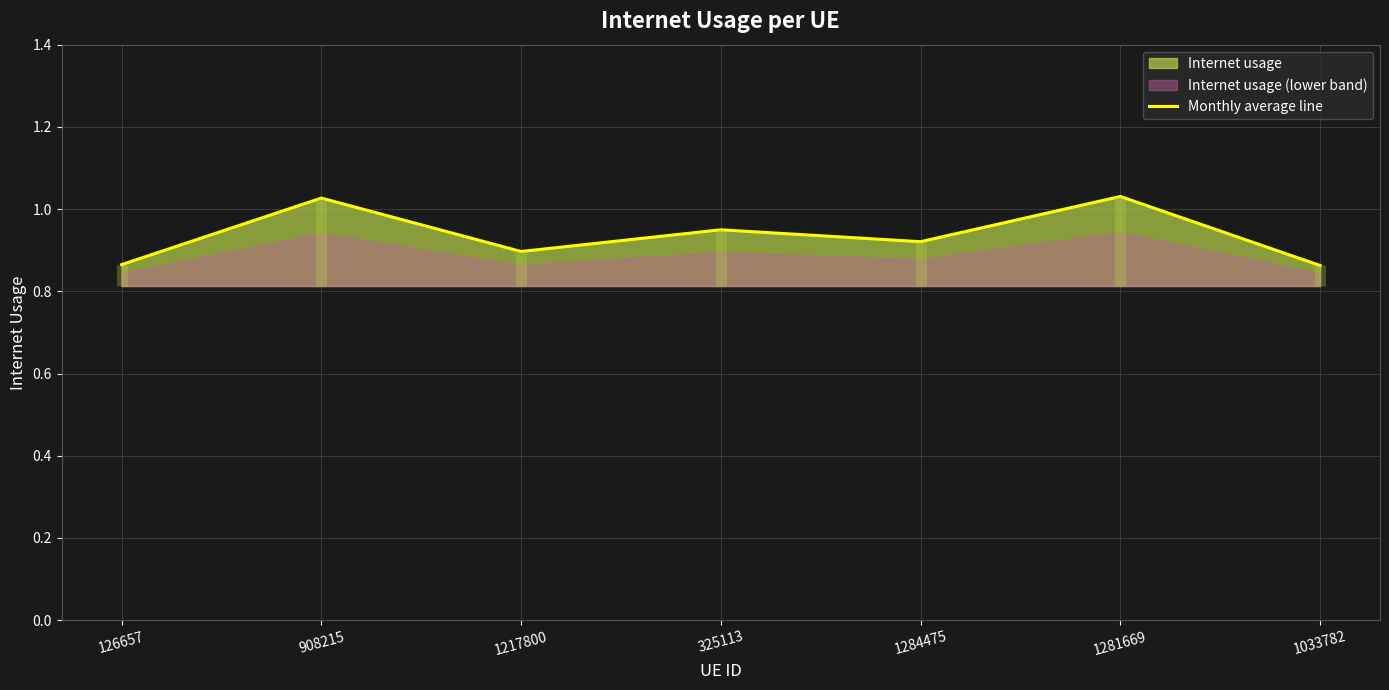

What is the difference between the maximum and second lowest values?

0.2